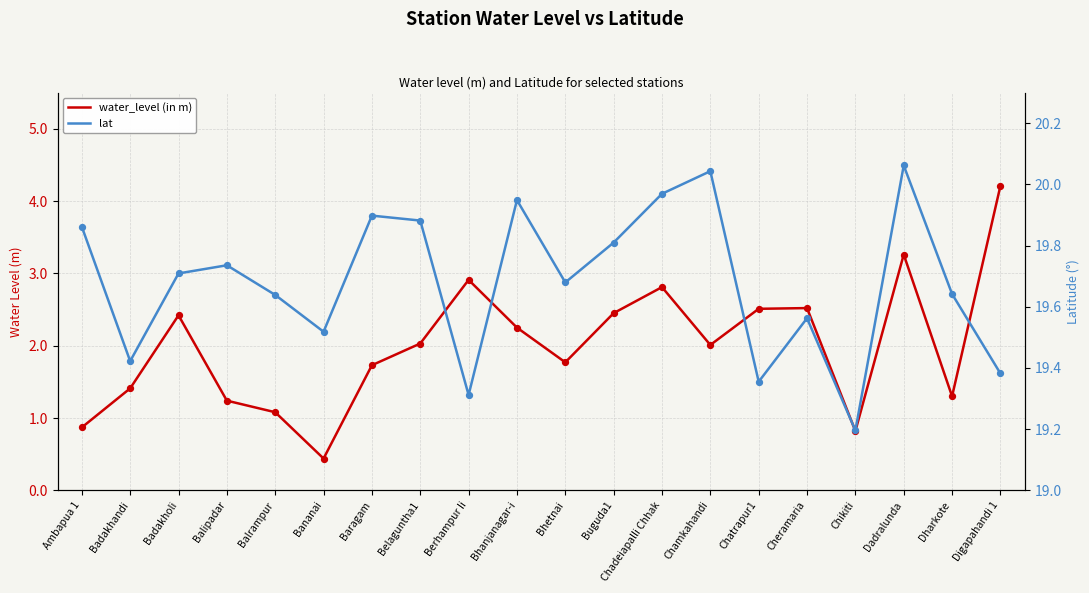

Which series reaches the minimum Y coordinate?

water_level (in m)